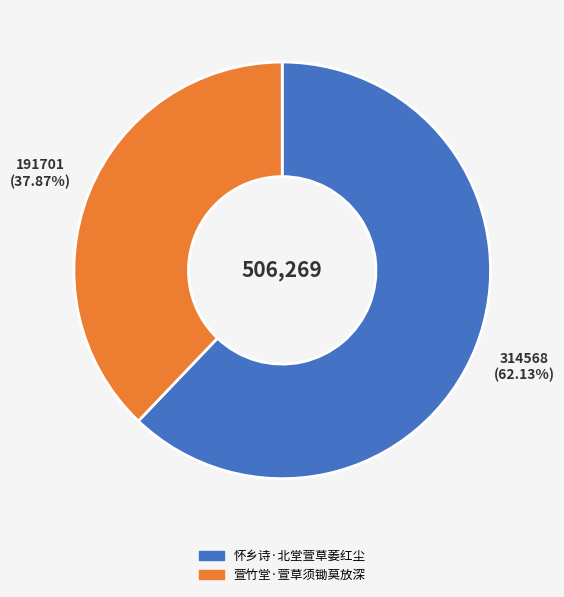

Which has a higher value, 怀乡诗·北堂萱草萎红尘 or 萱竹堂·萱草须锄莫放深?

怀乡诗·北堂萱草萎红尘